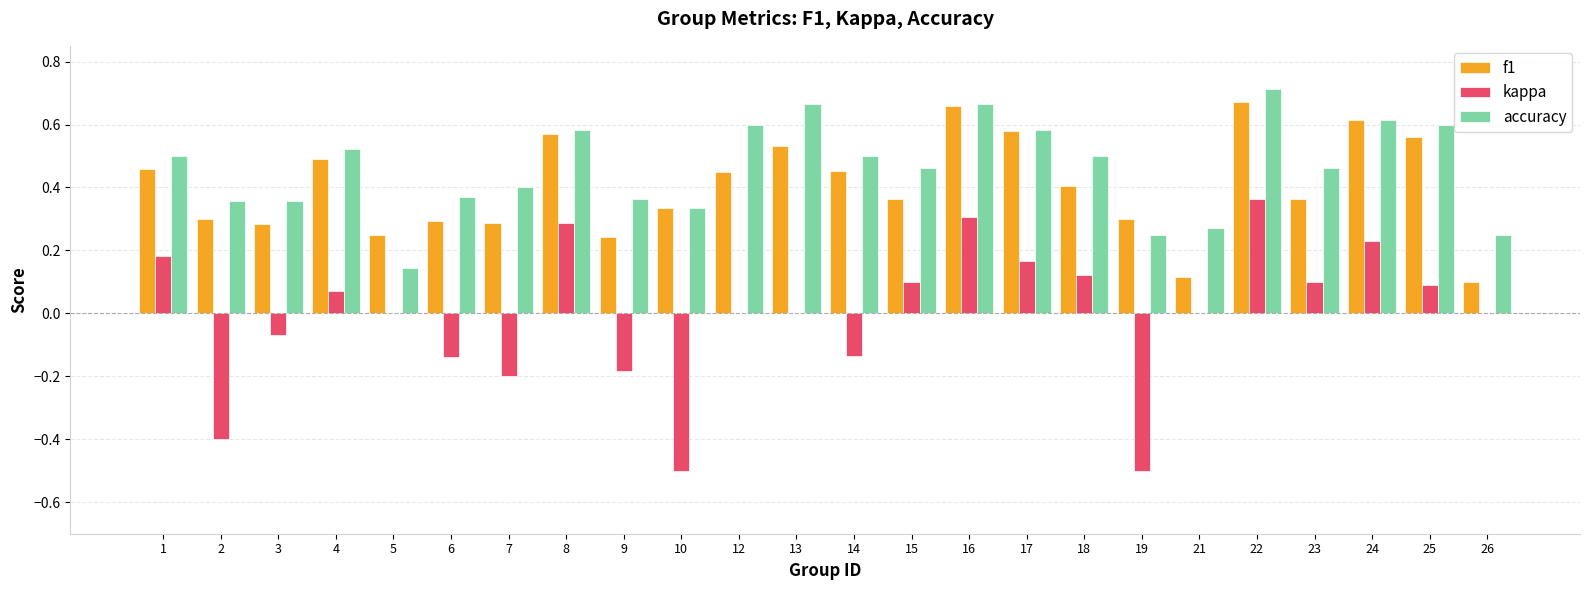

How many distinct data groups are displayed?

3